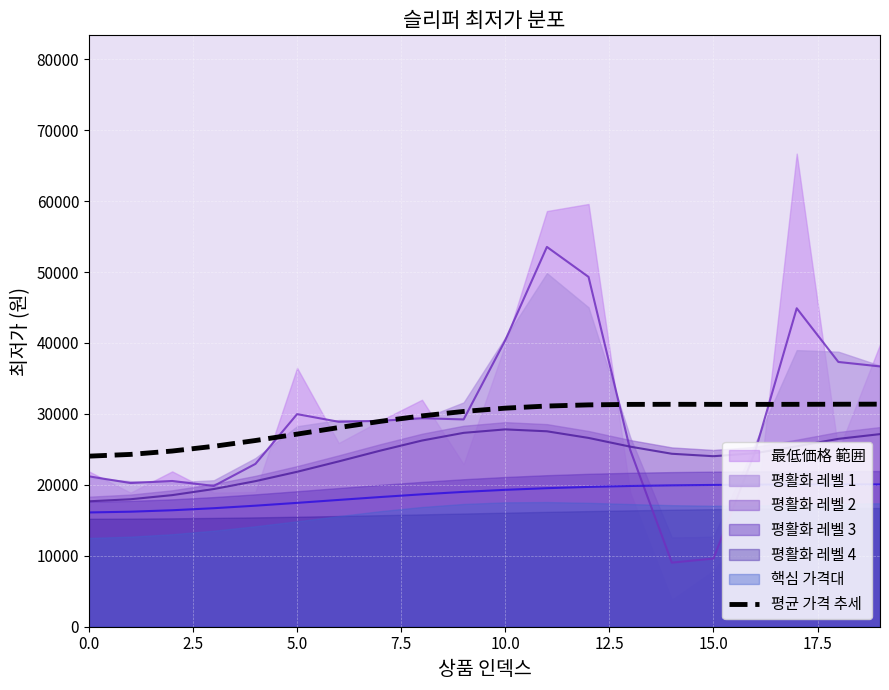

What is the highest value of the 평균 가격 추세 series?

31377.2